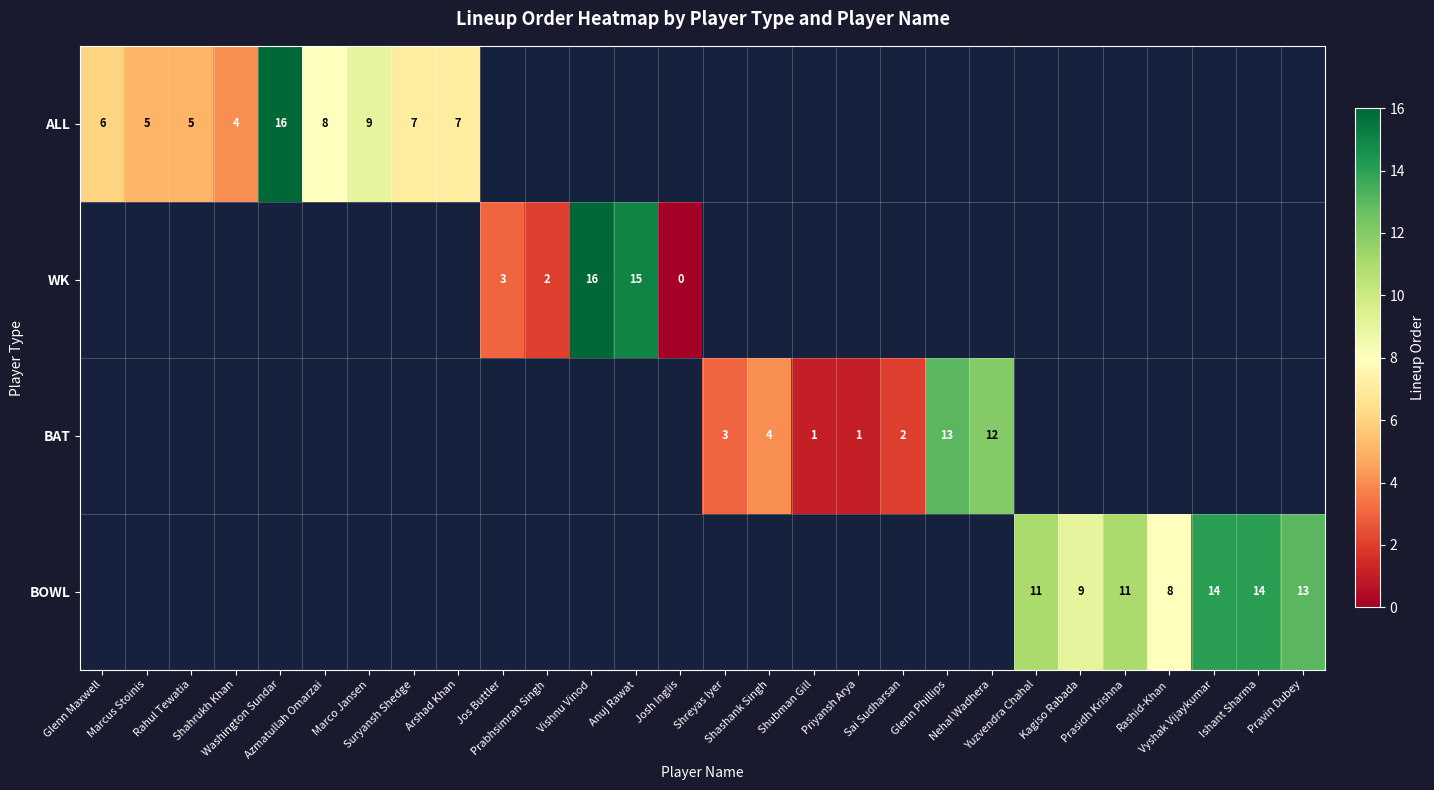

Is the value of ALL at Shahrukh Khan greater than the value of BAT at Glenn Phillips?

No